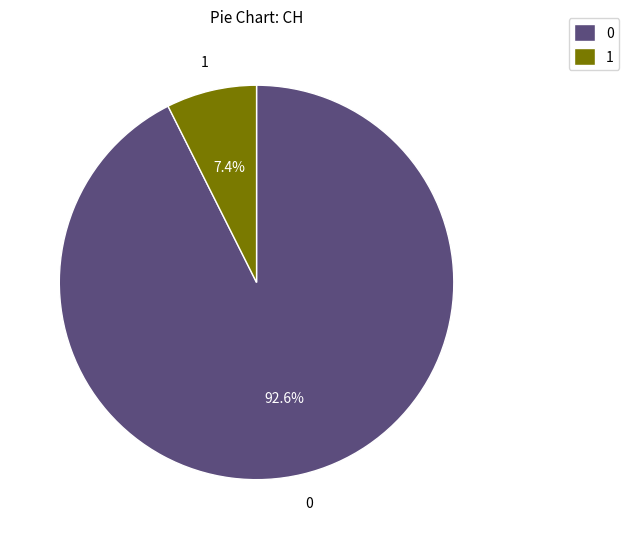

Rank the categories by value from highest to lowest.

0, 1